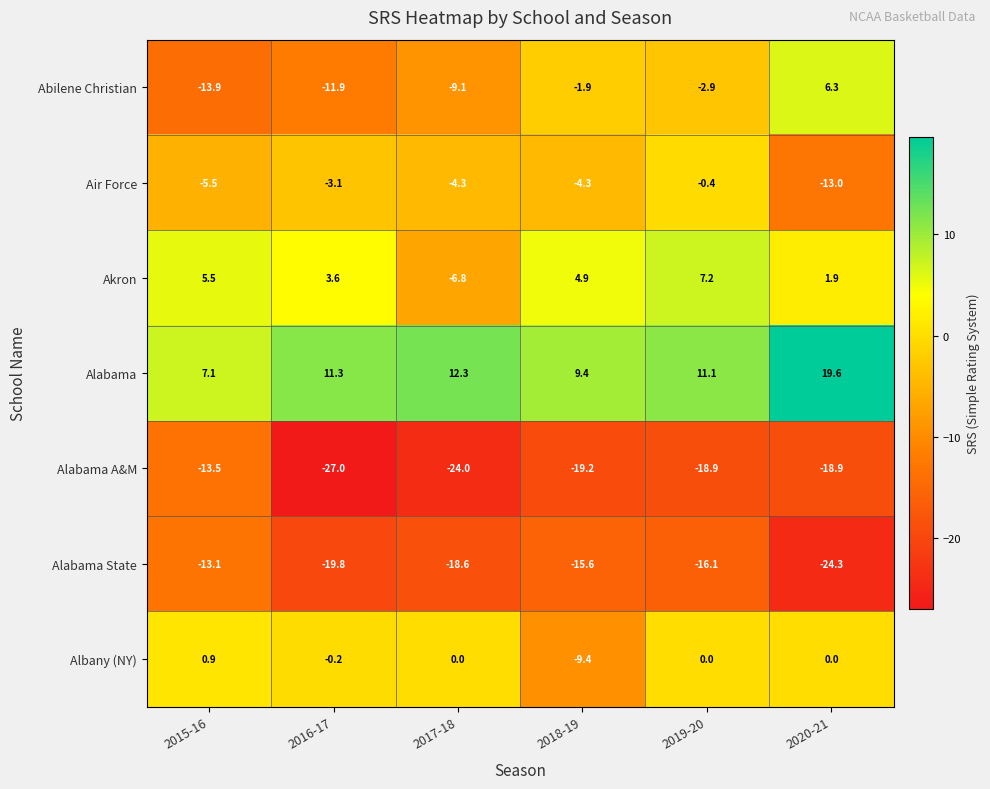

How many data points in Alabama are less than 11?

2